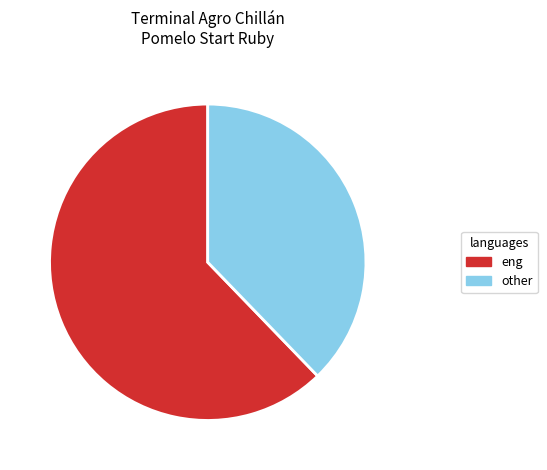

Combined, do other and eng account for over 50%?

Yes